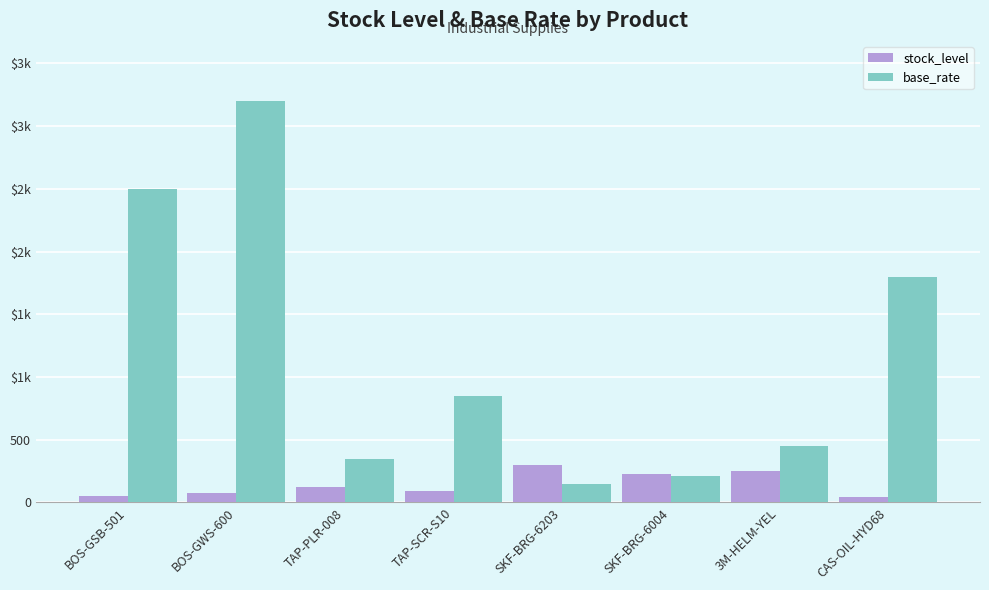

Does the chart contain stacked bars?

No